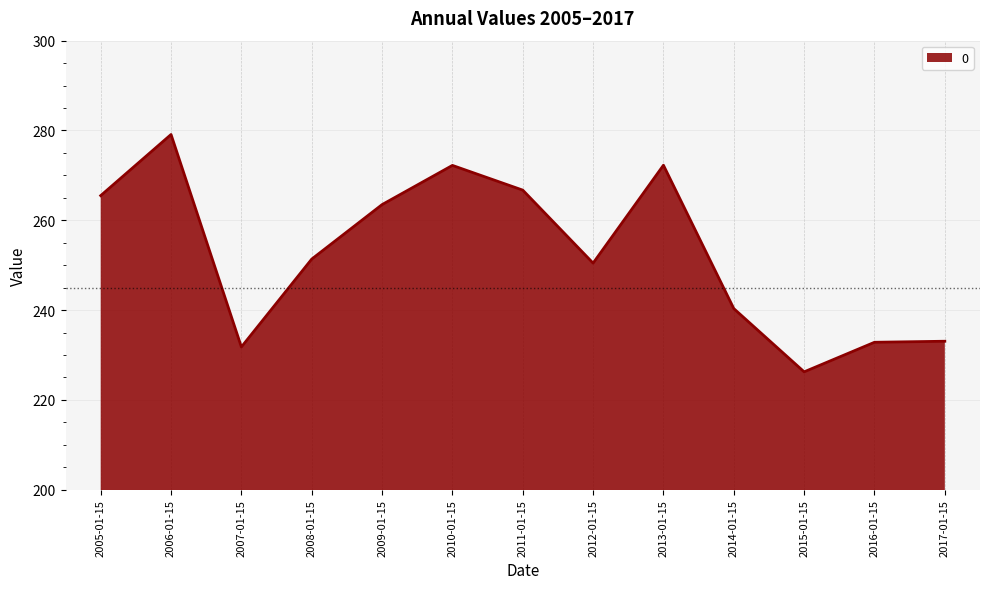

True or false: the data shows 265.5 at 2005-01-15.

True